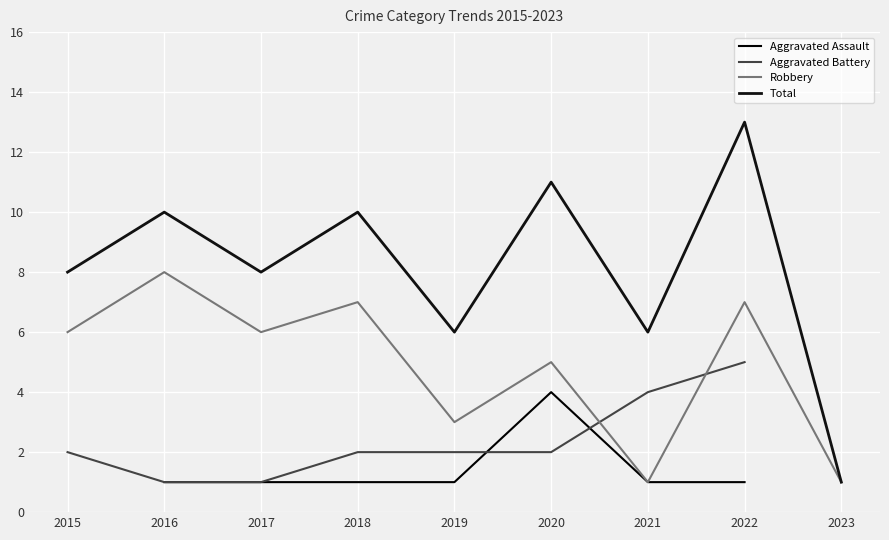

How many values in the Robbery series exceed 6?

3